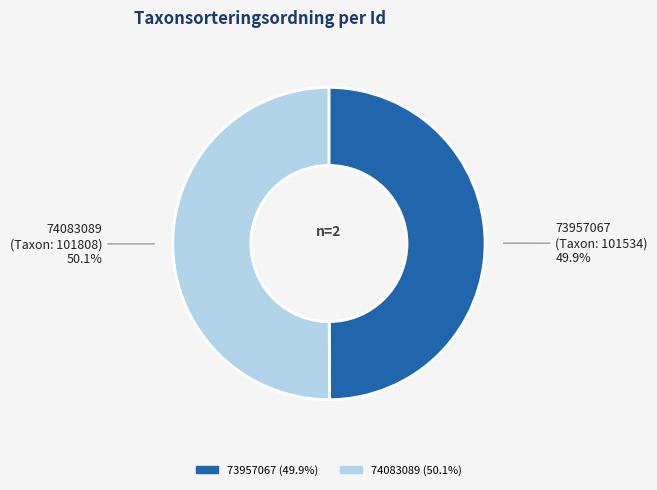

The 74083089 slice represents 36% of the pie. True or false?

False